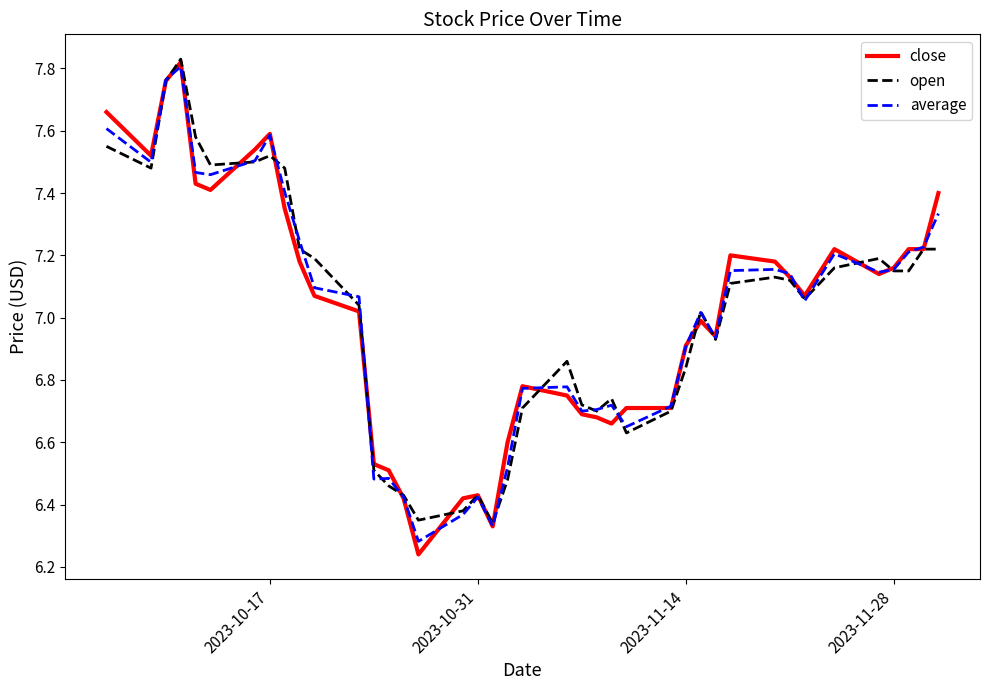

Which series has the largest range (max minus min)?

close